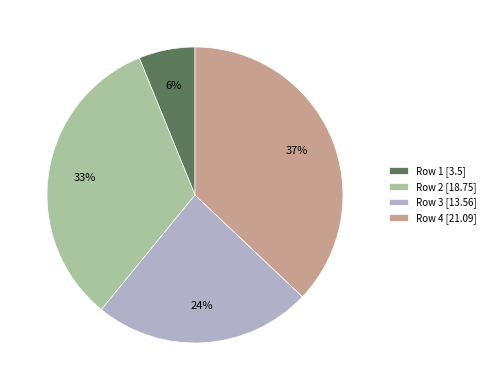

Between Row 2 [18.75] and Row 4 [21.09], which is larger?

Row 4 [21.09]